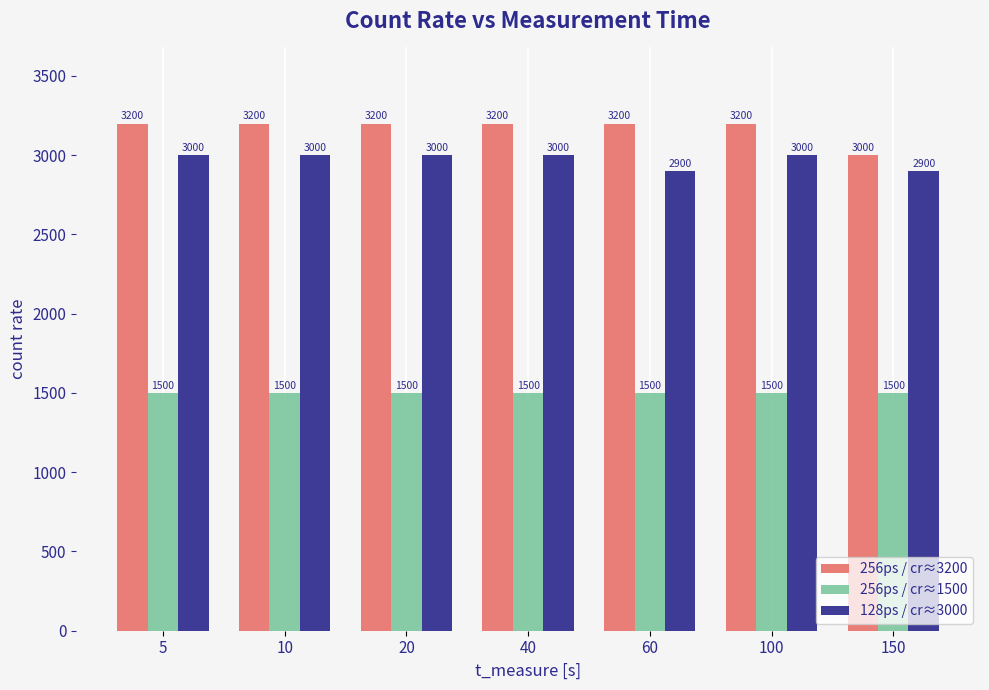

Which series changed the most between 20 and 60?

128ps / cr≈3000